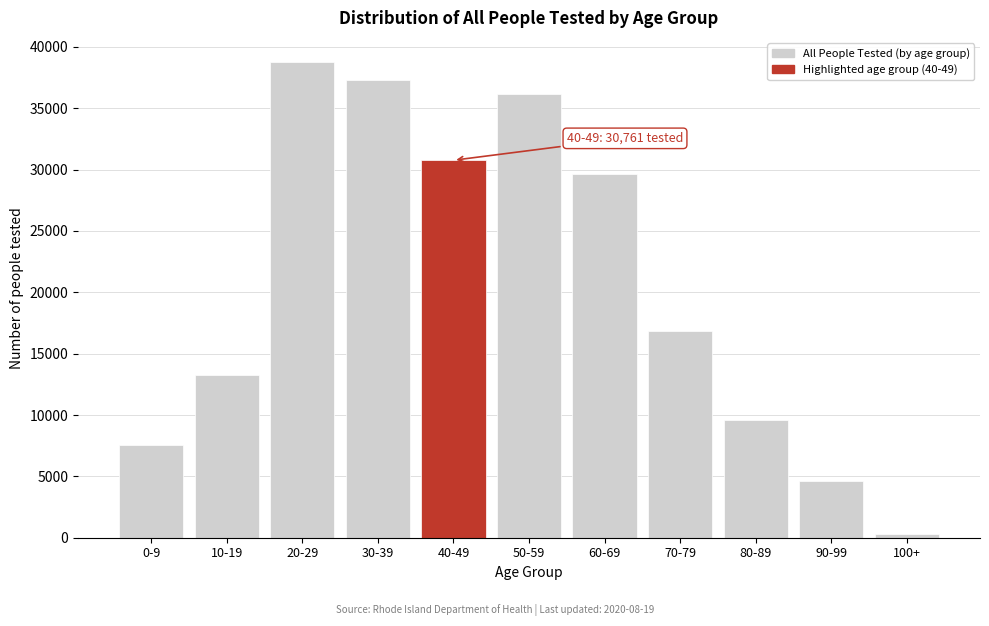

Reading right to left, list all the values displayed in this chart.

100+=263	90-99=4638	80-89=9591	70-79=16839	60-69=29634	50-59=36191	40-49=30761	30-39=37266	20-29=38792	10-19=13263	0-9=7534